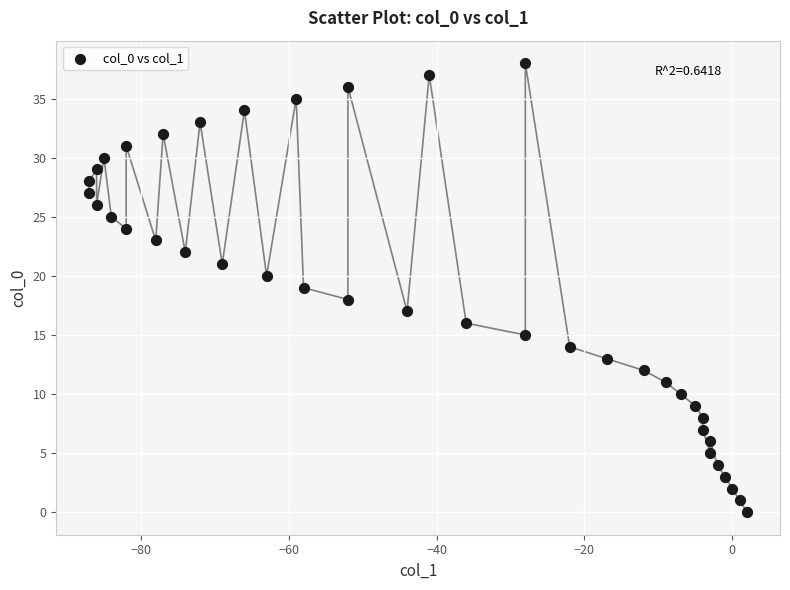

What is the range of Y values (max minus min)?

38